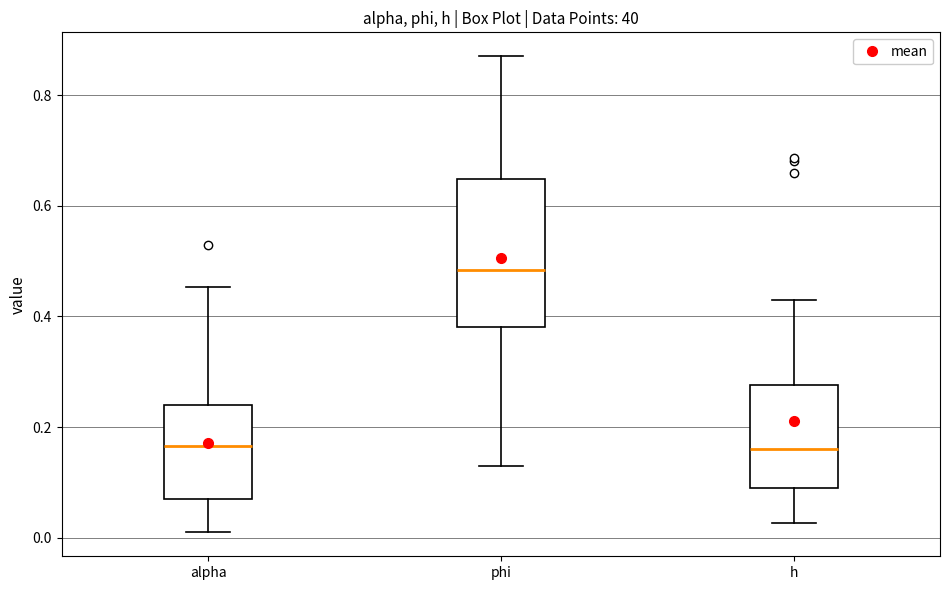

Reading left to right, read every box against the y-axis: the position of its median line, the range the box covers, and the ends of its whiskers. The values are not printed on the chart, so give them approximately, as read against the axis.

alpha: median 0.16, box 0.08 to 0.24, whiskers 0.00 to 0.46
phi: median 0.48, box 0.38 to 0.64, whiskers 0.12 to 0.88
h: median 0.16, box 0.08 to 0.28, whiskers 0.02 to 0.42